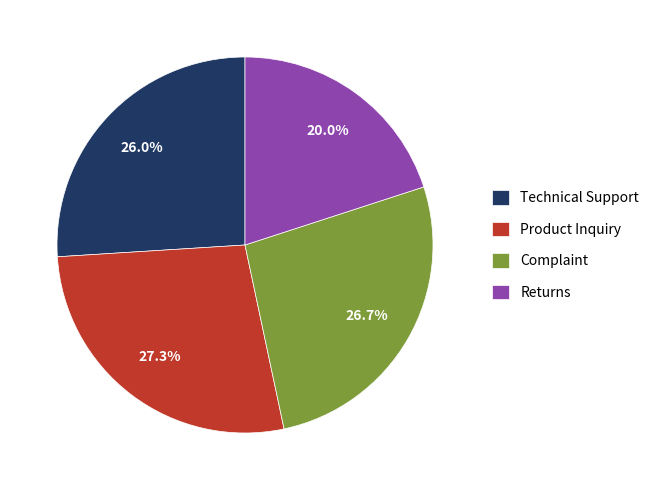

To the nearest percent, what percentage of the pie is Returns?

20%